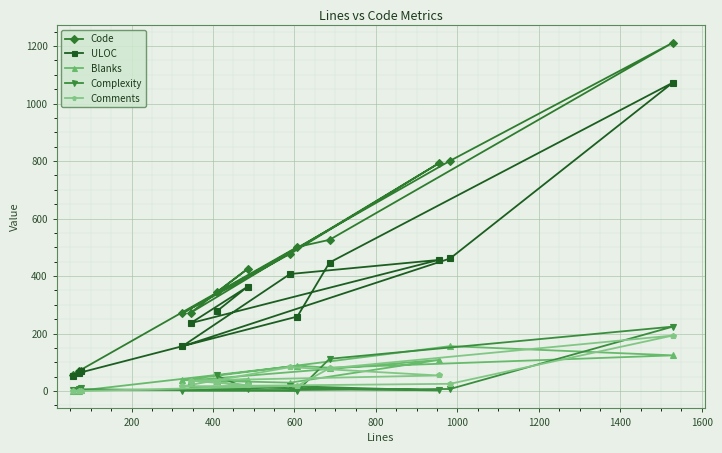

Count the number of categories in the chart.

13